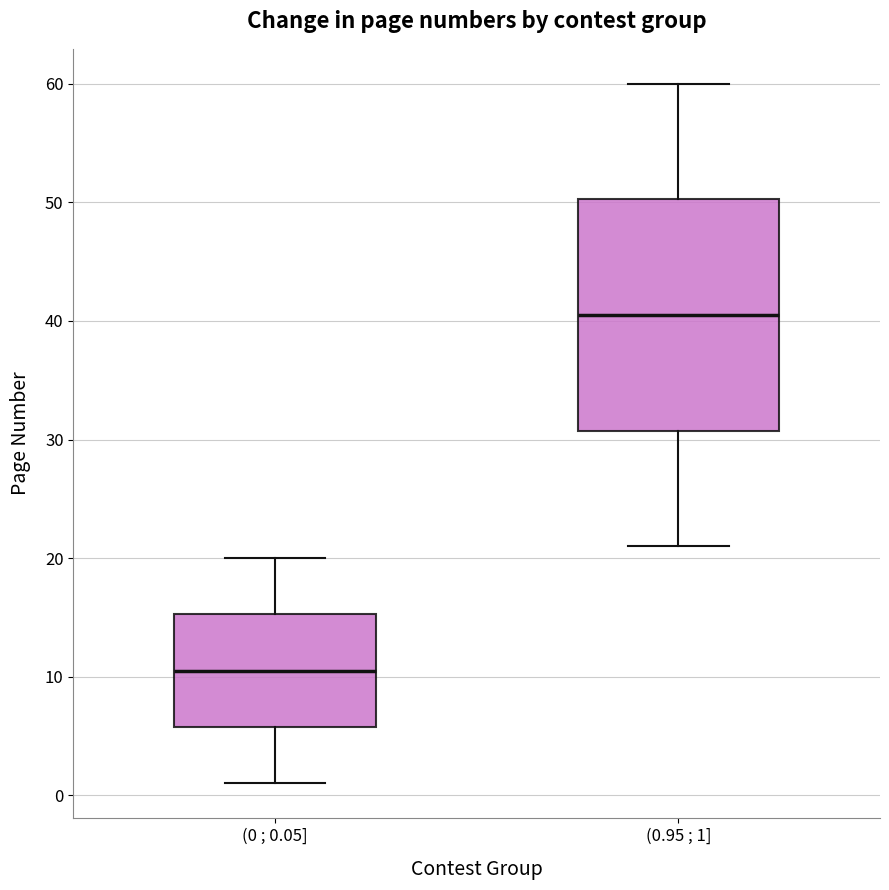

Where is the lower edge of the box for (0 ; 0.05] on the y-axis? The values are not printed on the chart, so give them approximately, as read against the axis.

6